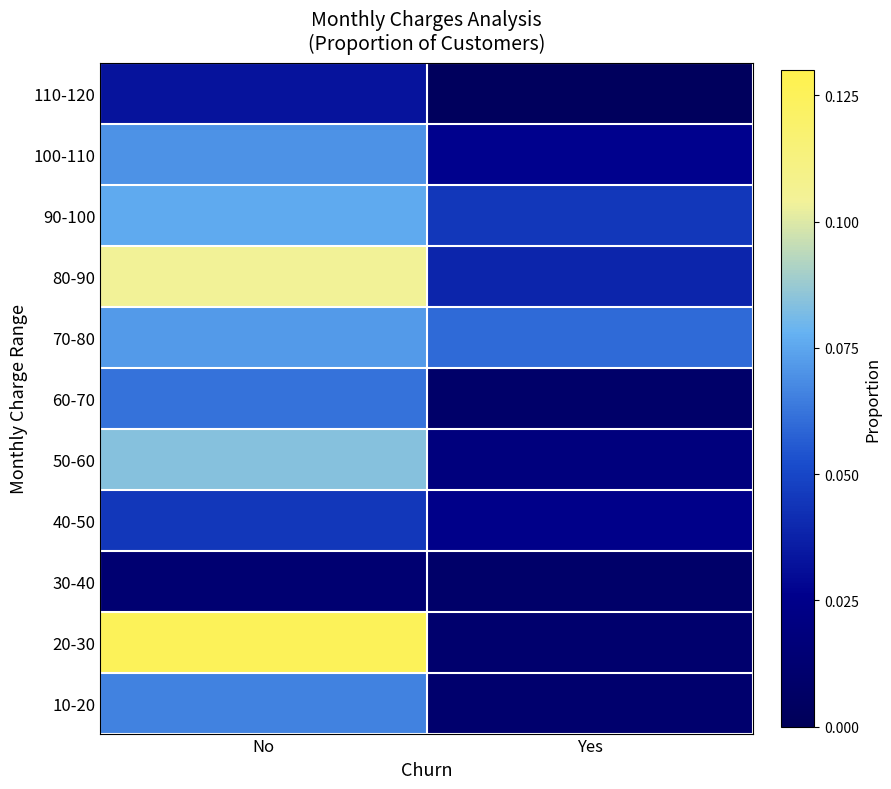

Which has a higher value, Yes or No?

No